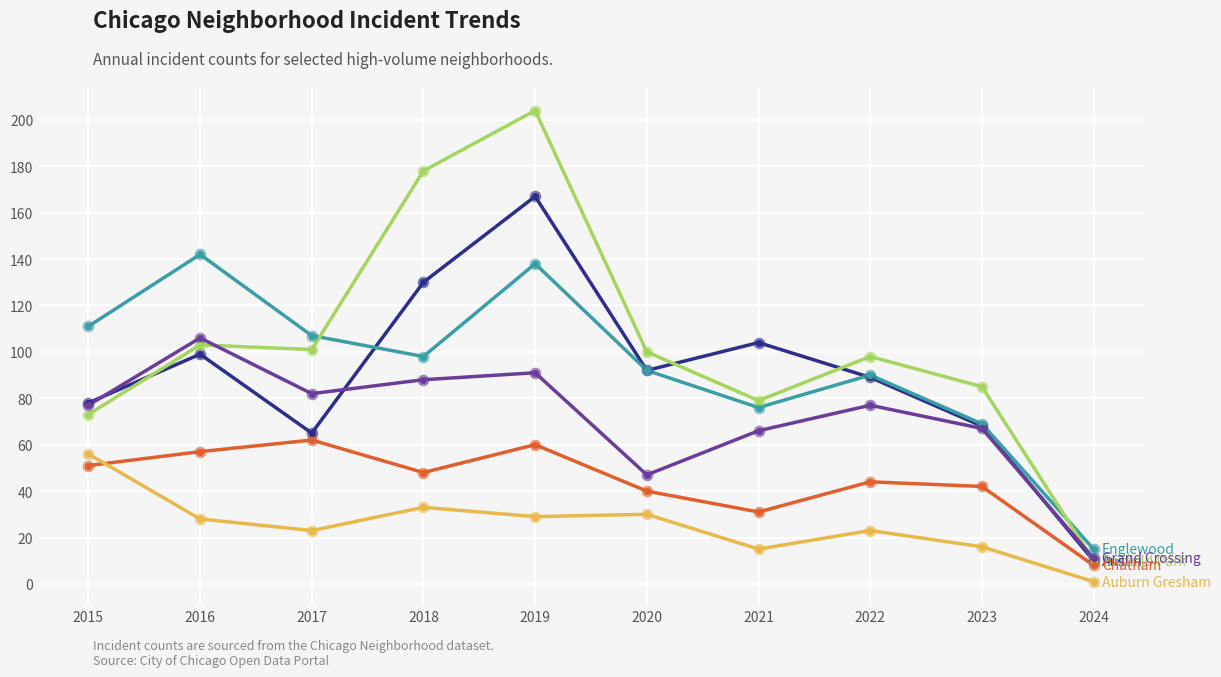

What is the difference between the highest and lowest values at 2020?

70